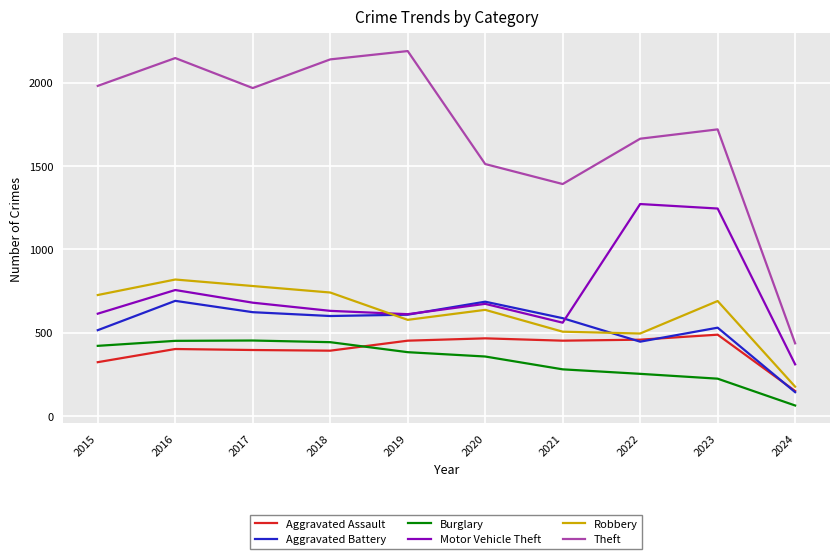

What is the difference between the second highest and minimum values in the Motor Vehicle Theft series?

935